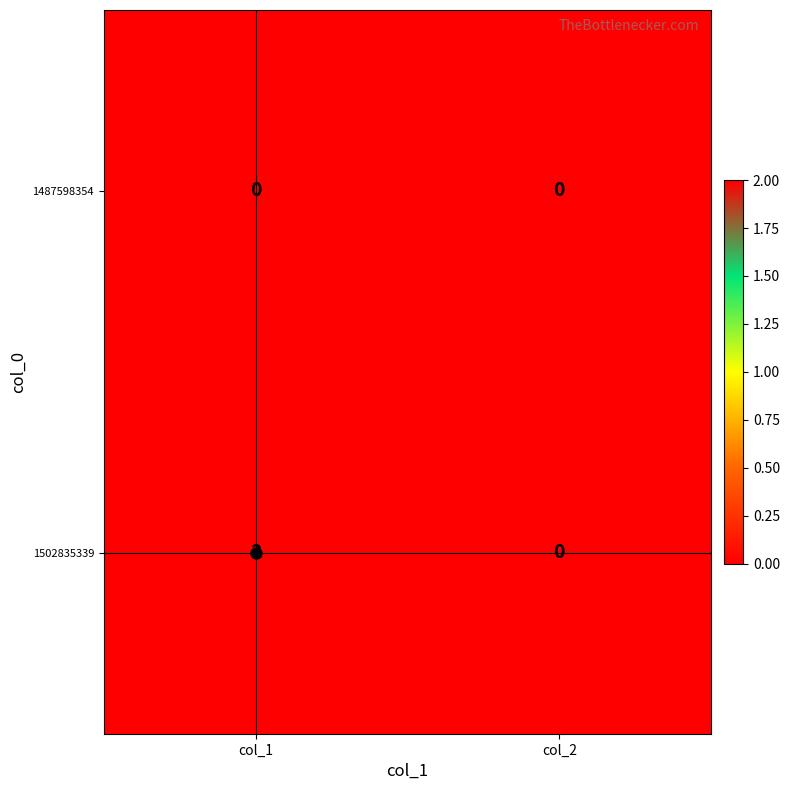

Is the value of 1502835339 at col_1 greater than the value of 1487598354 at col_1?

Yes